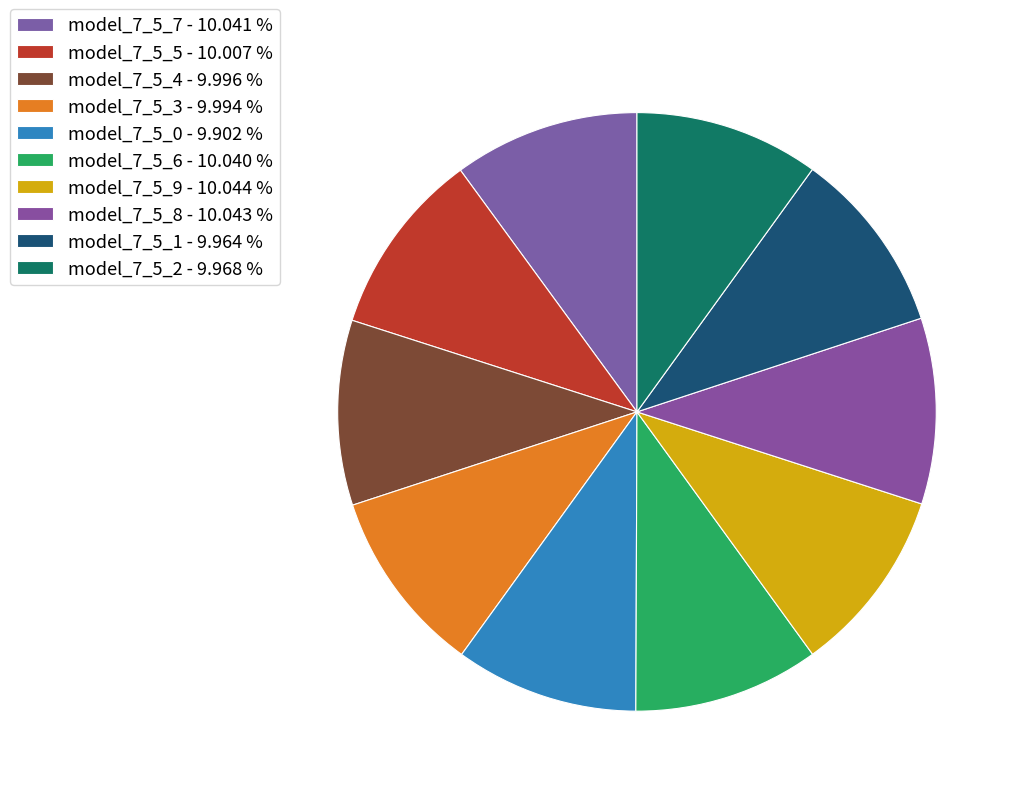

Which category has the smallest portion of the pie?

model_7_5_0